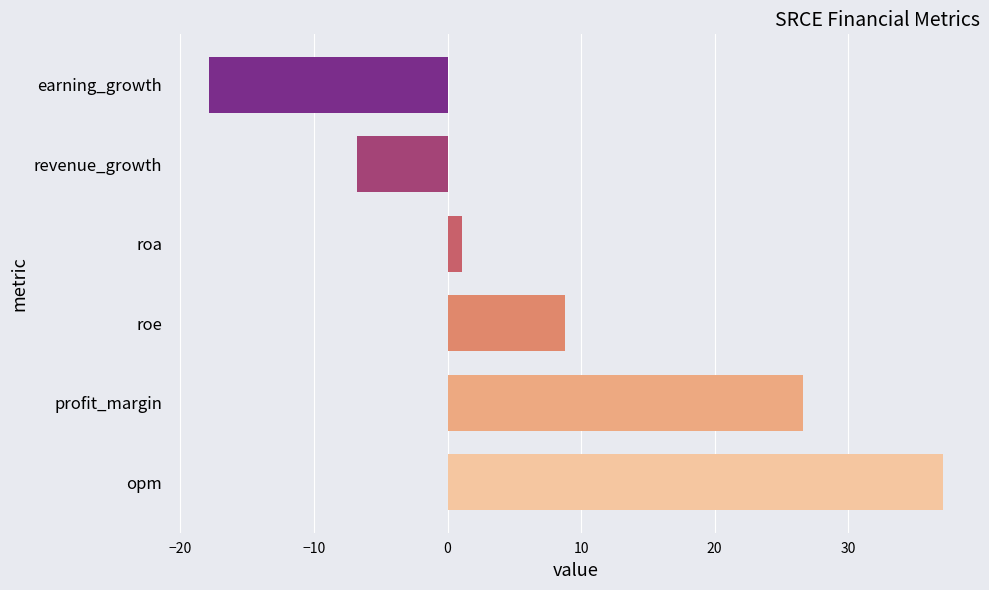

Reading bottom to top, what are all the values shown in this chart?

37.1	26.6	8.8	1.1	-6.8	-17.9